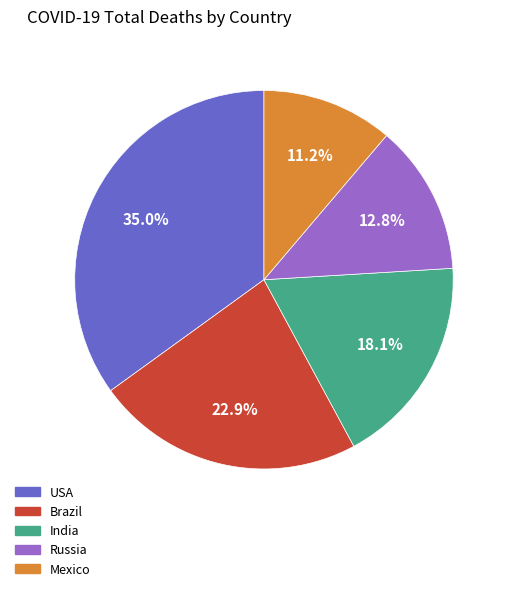

True or false: Russia accounts for 13% of the total.

True